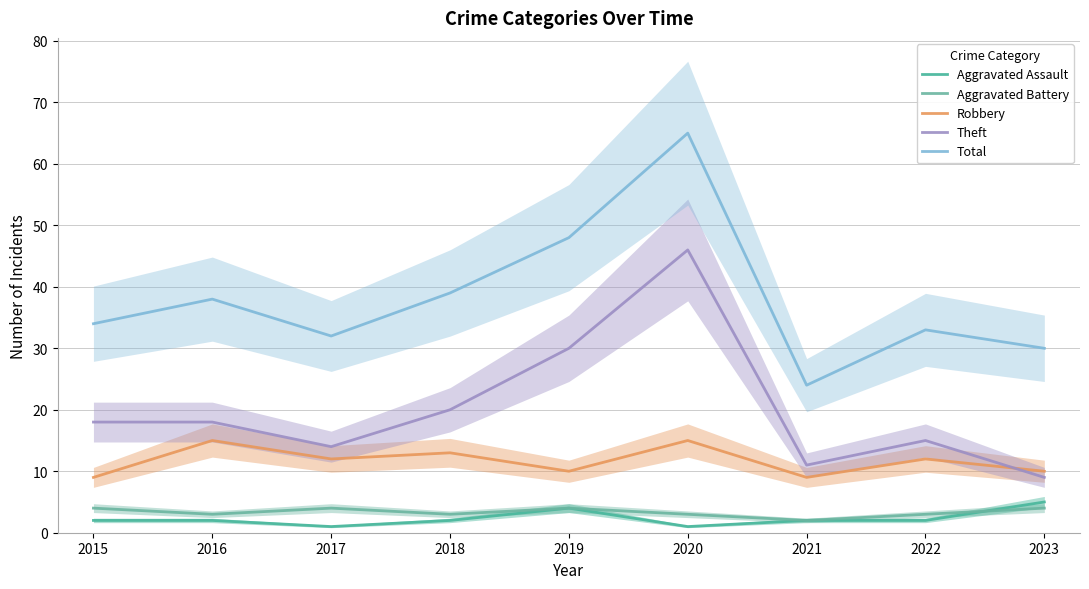

Where is Robbery nearest to the value 12?

2017